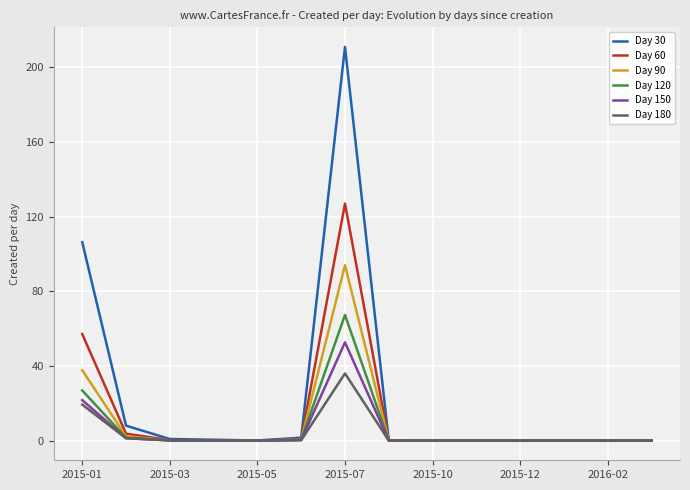

What is the maximum value shown in the chart?

211.0